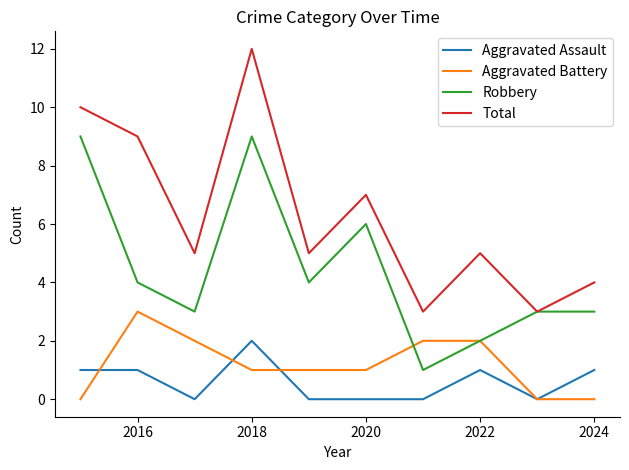

True or false: Robbery and Aggravated Assault cross at least once.

False